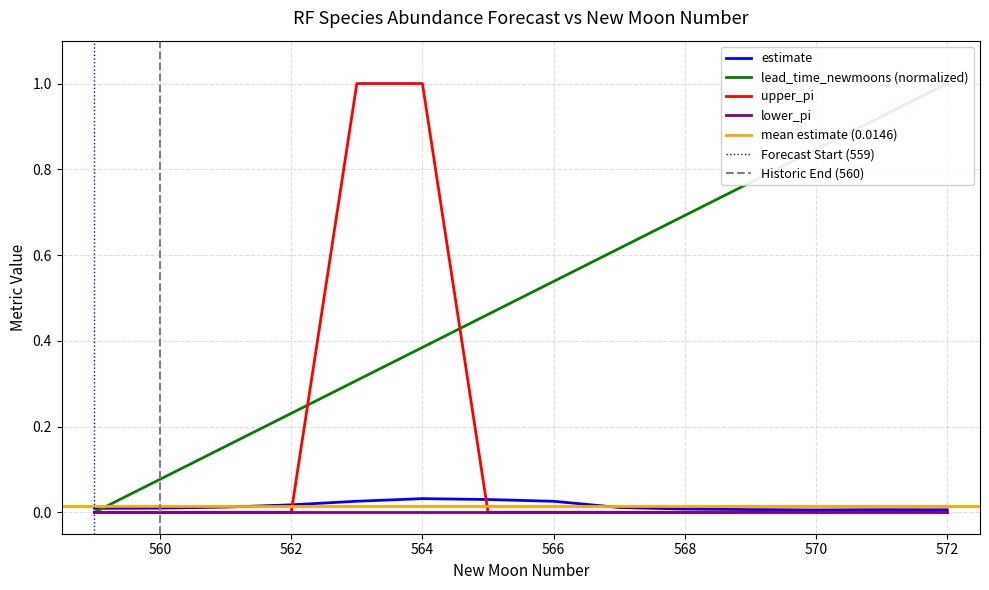

The estimate series shows 0.0 at 561. True or false?

False